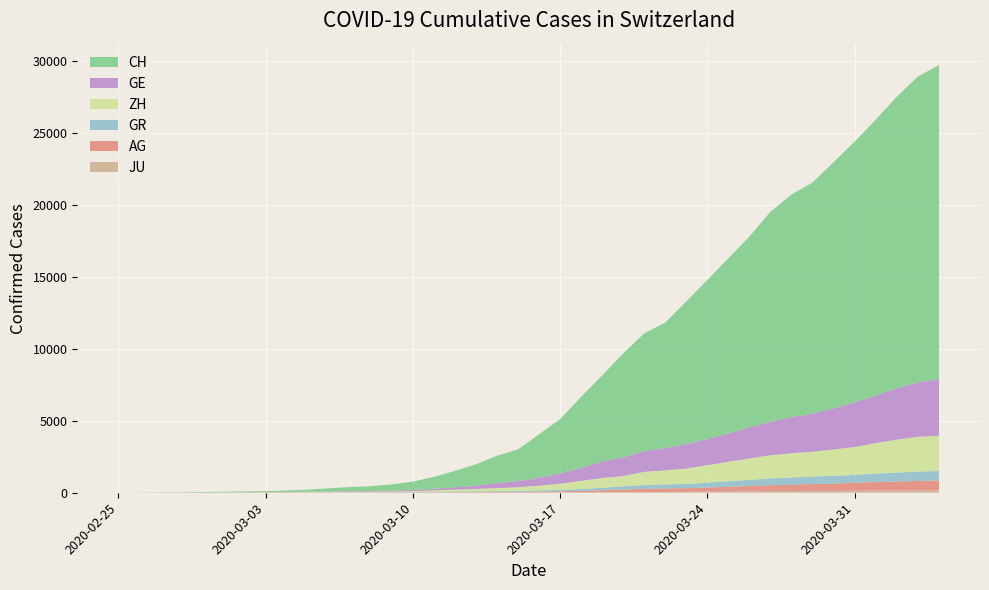

Reading left to right, what are all the values shown in this chart?

JU: 2020-02-25=0	2020-02-26=0	2020-02-27=1	2020-02-28=1	2020-02-29=1	2020-03-01=1	2020-03-02=1	2020-03-03=2	2020-03-04=2	2020-03-05=4	2020-03-06=4	2020-03-07=5	2020-03-08=5	2020-03-09=7	2020-03-10=7	2020-03-11=7	2020-03-12=12	2020-03-13=17	2020-03-14=18	2020-03-15=19	2020-03-16=25	2020-03-17=29	2020-03-18=32	2020-03-19=36	2020-03-20=44	2020-03-21=54	2020-03-22=61	2020-03-23=69	2020-03-24=82	2020-03-25=92	2020-03-26=100	2020-03-27=114	2020-03-28=119	2020-03-29=127	2020-03-30=128	2020-03-31=140	2020-04-01=145	2020-04-02=149	2020-04-03=149	2020-04-04=154
AG: 2020-02-25=0	2020-02-26=1	2020-02-27=1	2020-02-28=1	2020-02-29=3	2020-03-01=4	2020-03-02=7	2020-03-03=7	2020-03-04=10	2020-03-05=11	2020-03-06=12	2020-03-07=14	2020-03-08=14	2020-03-09=15	2020-03-10=18	2020-03-11=20	2020-03-12=27	2020-03-13=30	2020-03-14=33	2020-03-15=43	2020-03-16=56	2020-03-17=69	2020-03-18=96	2020-03-19=134	2020-03-20=175	2020-03-21=223	2020-03-22=235	2020-03-23=245	2020-03-24=283	2020-03-25=318	2020-03-26=367	2020-03-27=407	2020-03-28=444	2020-03-29=485	2020-03-30=506	2020-03-31=554	2020-04-01=596	2020-04-02=631	2020-04-03=673	2020-04-04=702
GR: 2020-02-25=0	2020-02-26=2	2020-02-27=2	2020-02-28=6	2020-02-29=6	2020-03-01=6	2020-03-02=9	2020-03-03=9	2020-03-04=12	2020-03-05=14	2020-03-06=16	2020-03-07=17	2020-03-08=18	2020-03-09=18	2020-03-10=22	2020-03-11=31	2020-03-12=43	2020-03-13=53	2020-03-14=56	2020-03-15=71	2020-03-16=84	2020-03-17=101	2020-03-18=128	2020-03-19=182	2020-03-20=226	2020-03-21=258	2020-03-22=284	2020-03-23=300	2020-03-24=343	2020-03-25=393	2020-03-26=433	2020-03-27=474	2020-03-28=495	2020-03-29=519	2020-03-30=535	2020-03-31=547	2020-04-01=592	2020-04-02=622	2020-04-03=649	2020-04-04=657
ZH: 2020-02-25=0	2020-02-26=0	2020-02-27=2	2020-02-28=2	2020-02-29=6	2020-03-01=7	2020-03-02=10	2020-03-03=13	2020-03-04=15	2020-03-05=23	2020-03-06=29	2020-03-07=34	2020-03-08=40	2020-03-09=49	2020-03-10=62	2020-03-11=101	2020-03-12=140	2020-03-13=163	2020-03-14=218	2020-03-15=250	2020-03-16=326	2020-03-17=429	2020-03-18=568	2020-03-19=679	2020-03-20=711	2020-03-21=919	2020-03-22=978	2020-03-23=1067	2020-03-24=1213	2020-03-25=1357	2020-03-26=1489	2020-03-27=1616	2020-03-28=1690	2020-03-29=1722	2020-03-30=1848	2020-03-31=1936	2020-04-01=2125	2020-04-02=2289	2020-04-03=2417	2020-04-04=2450
GE: 2020-02-25=0	2020-02-26=1	2020-02-27=1	2020-02-28=4	2020-02-29=8	2020-03-01=9	2020-03-02=10	2020-03-03=13	2020-03-04=15	2020-03-05=20	2020-03-06=29	2020-03-07=42	2020-03-08=44	2020-03-09=59	2020-03-10=79	2020-03-11=112	2020-03-12=153	2020-03-13=224	2020-03-14=343	2020-03-15=425	2020-03-16=549	2020-03-17=701	2020-03-18=911	2020-03-19=1139	2020-03-20=1307	2020-03-21=1445	2020-03-22=1549	2020-03-23=1703	2020-03-24=1820	2020-03-25=1960	2020-03-26=2161	2020-03-27=2322	2020-03-28=2527	2020-03-29=2638	2020-03-30=2855	2020-03-31=3109	2020-04-01=3289	2020-04-02=3582	2020-04-03=3793	2020-04-04=3928
CH: 2020-02-25=0	2020-02-26=5	2020-02-27=9	2020-02-28=19	2020-02-29=31	2020-03-01=38	2020-03-02=55	2020-03-03=70	2020-03-04=99	2020-03-05=145	2020-03-06=221	2020-03-07=284	2020-03-08=331	2020-03-09=430	2020-03-10=588	2020-03-11=831	2020-03-12=1146	2020-03-13=1490	2020-03-14=1905	2020-03-15=2211	2020-03-16=3032	2020-03-17=3796	2020-03-18=4945	2020-03-19=6002	2020-03-20=7240	2020-03-21=8194	2020-03-22=8736	2020-03-23=9935	2020-03-24=11069	2020-03-25=12200	2020-03-26=13278	2020-03-27=14625	2020-03-28=15470	2020-03-29=16094	2020-03-30=17135	2020-03-31=18141	2020-04-01=19207	2020-04-02=20278	2020-04-03=21267	2020-04-04=21855